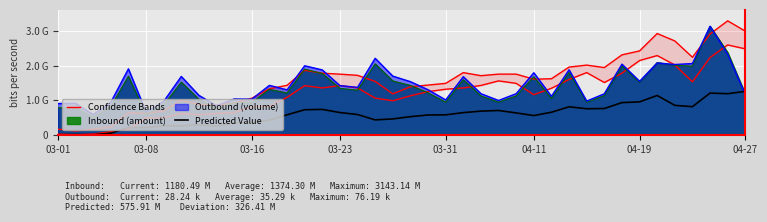

How many values in the Predicted Value series are below 586589634?

20